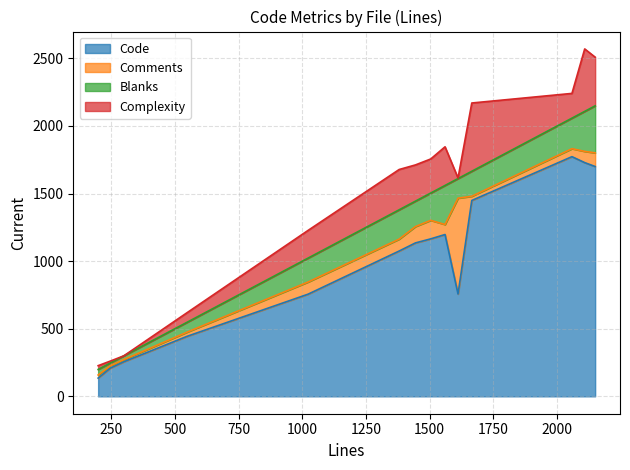

True or false: Code and Comments intersect in this chart.

False